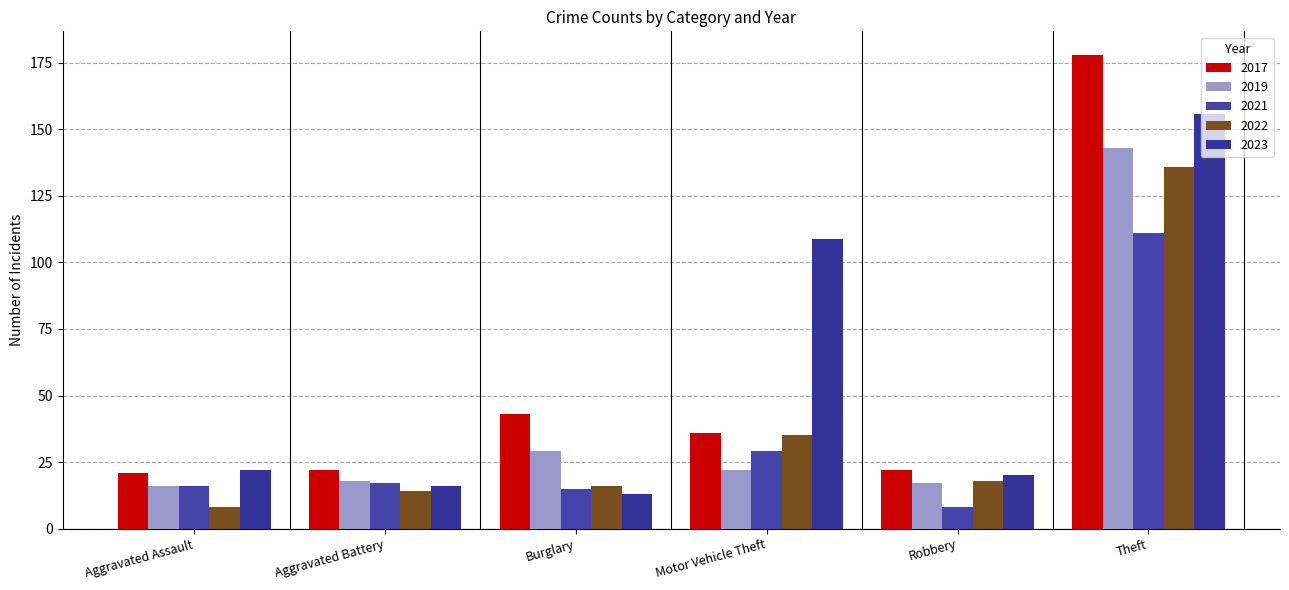

Where does the 2022 series first go above 18?

Motor Vehicle Theft